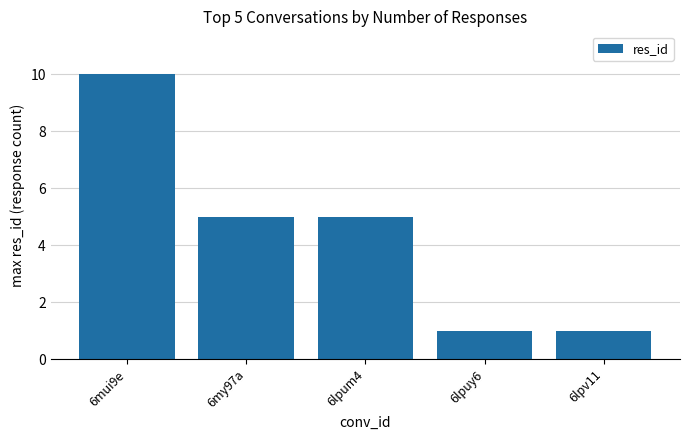

How many values are between 1 and 5?

4